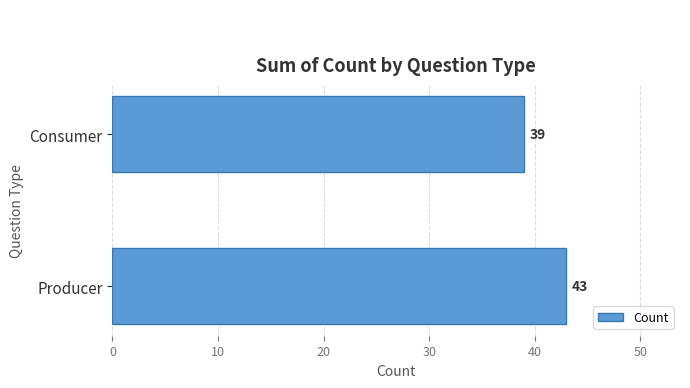

Rank the categories by value from lowest to highest.

Consumer, Producer